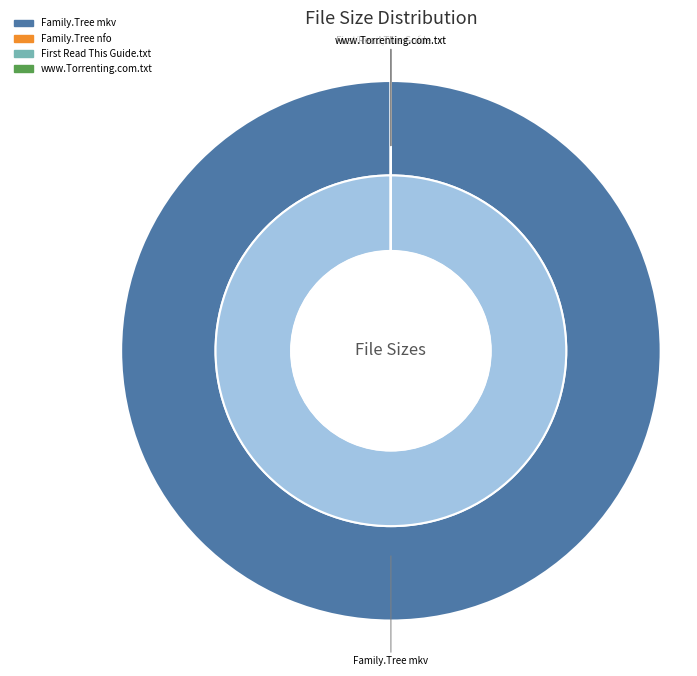

What is the ratio of the value at www.Torrenting.com.txt to the value at Family.Tree.S01E05.480p.HDTV.x264-mSD.nfo?

353.7